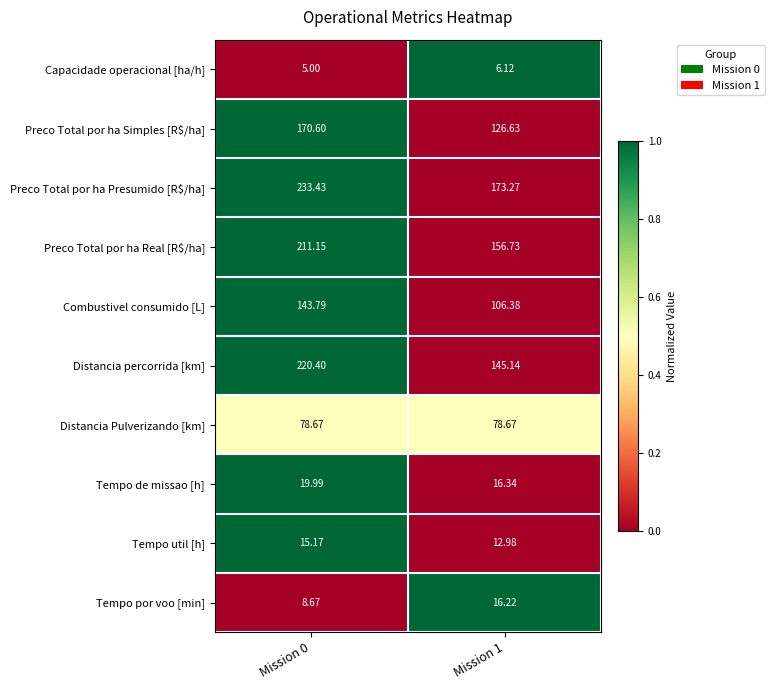

Which series changed the most between Mission 0 and Mission 1?

Distancia percorrida [km]